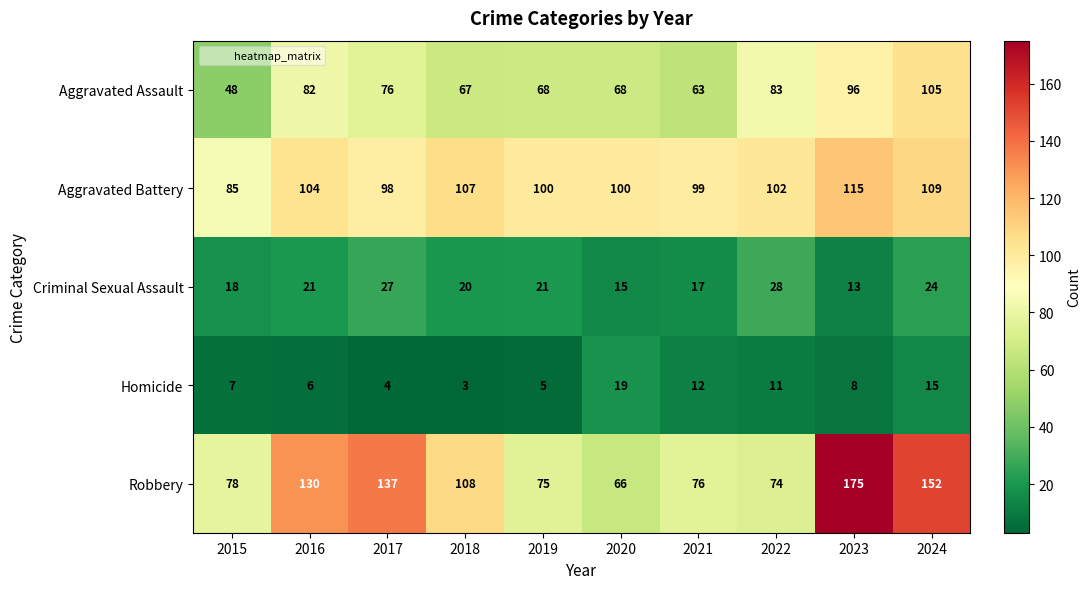

What is the greatest value displayed?

175